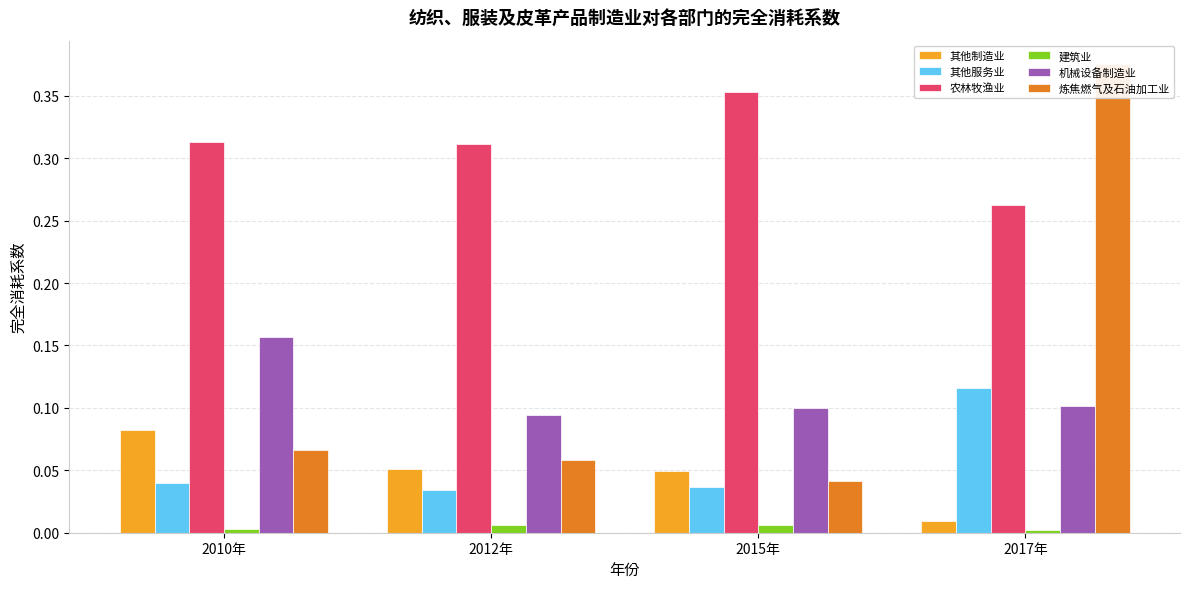

At which category is the sum across all series the highest?

2017年